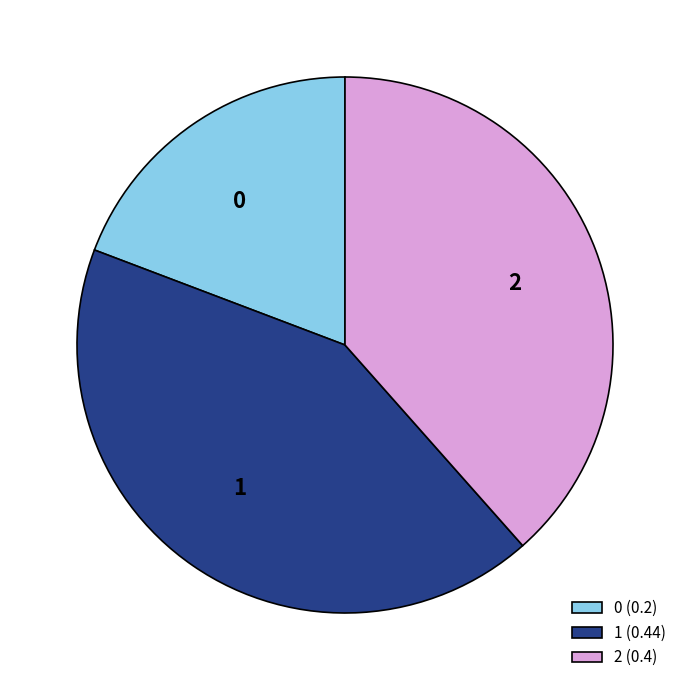

Is there any slice that represents more than half of the pie?

No